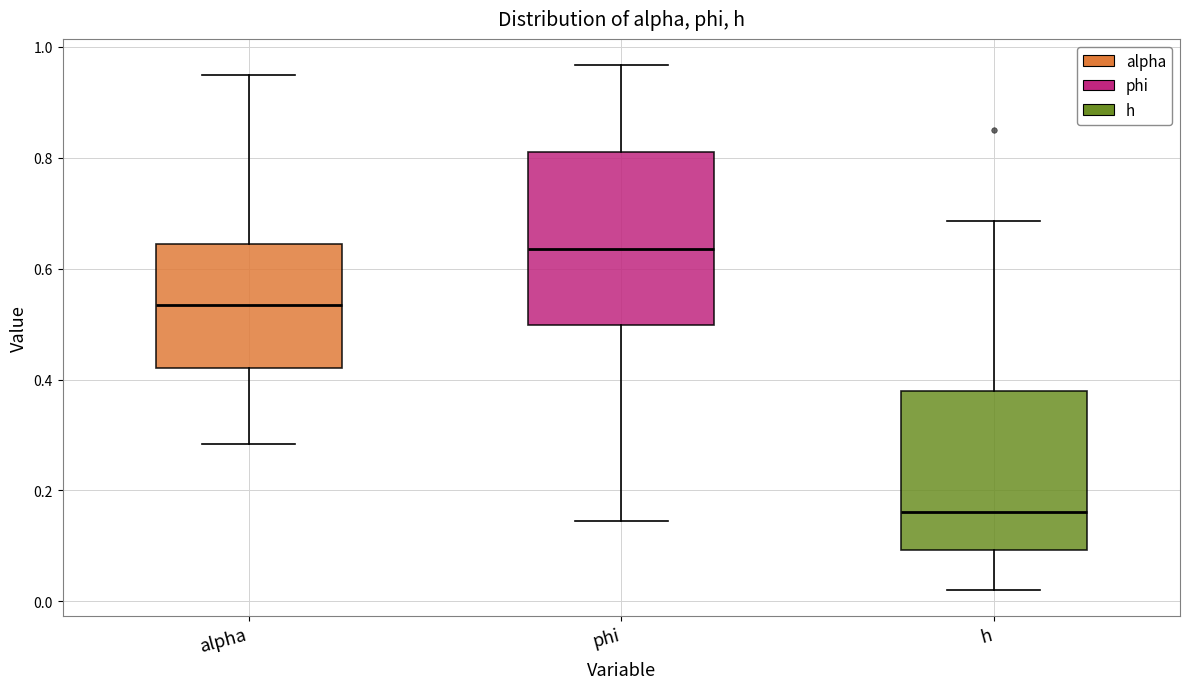

Reading left to right, read every box against the y-axis: the position of its median line, the range the box covers, and the ends of its whiskers. The values are not printed on the chart, so give them approximately, as read against the axis.

alpha: median 0.54, box 0.42 to 0.64, whiskers 0.28 to 0.96
phi: median 0.64, box 0.50 to 0.80, whiskers 0.14 to 0.96
h: median 0.16, box 0.10 to 0.38, whiskers 0.02 to 0.68